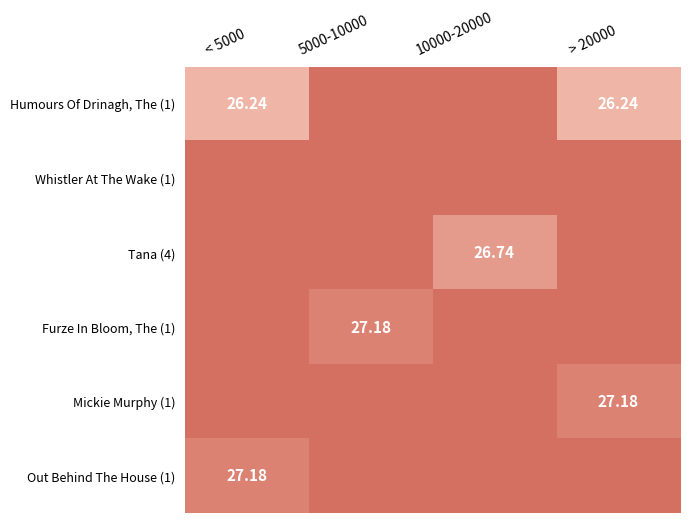

What is the smallest value displayed?

26.2